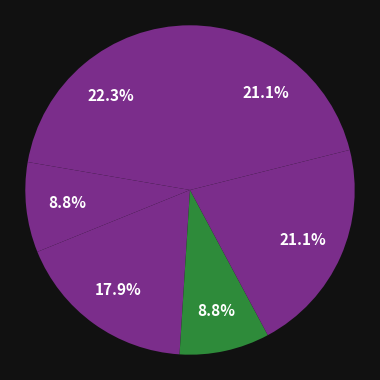

To the nearest percent, what is the difference between the largest and smallest slice percentages?

13%